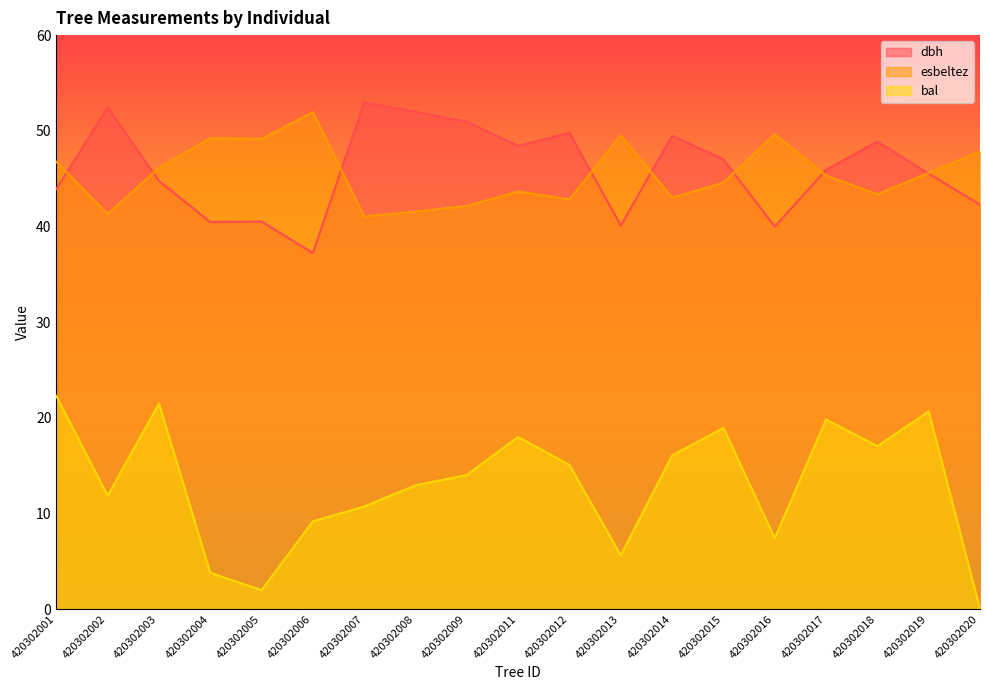

List the series in order of their peak value, lowest first.

bal, esbeltez, dbh